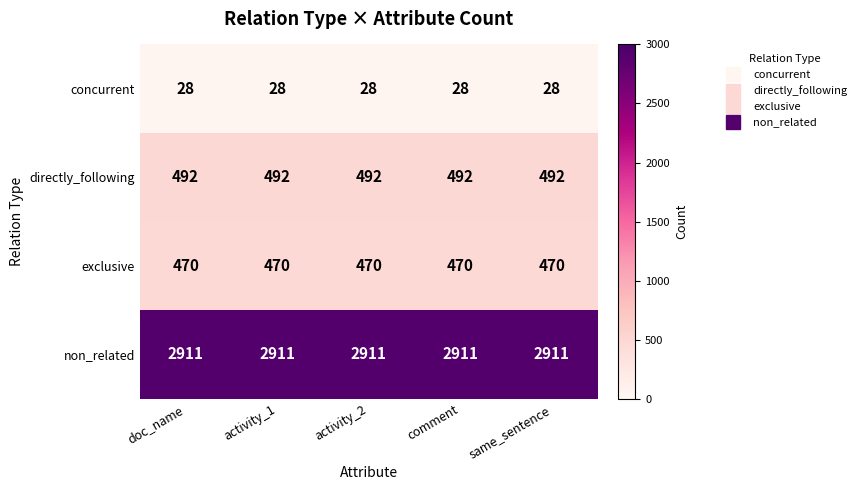

What is the maximum value shown in the chart?

2911